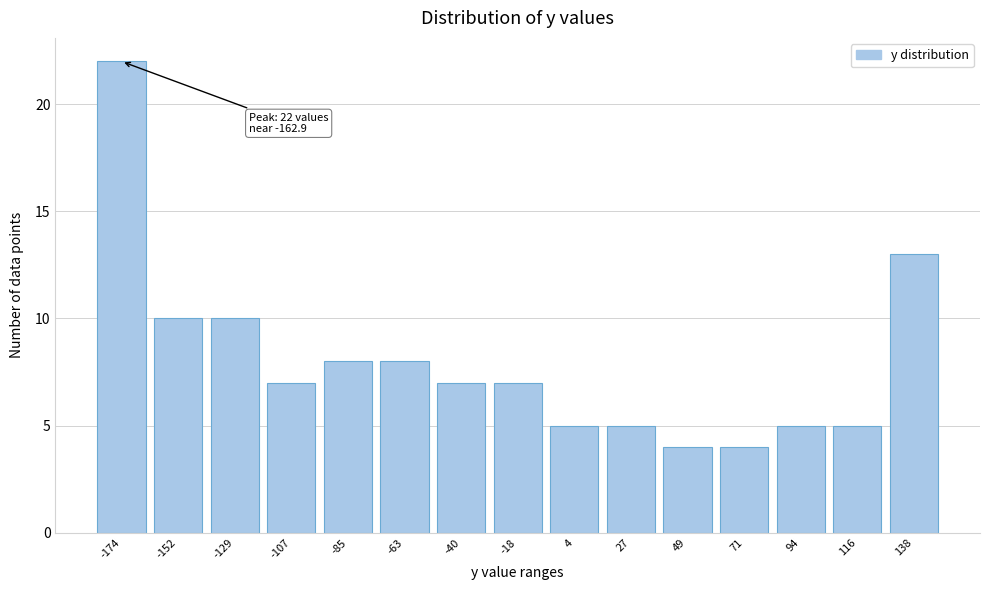

Reading left to right, what are all the values shown in this chart?

-174=22	-152=10	-129=10	-107=7	-85=8	-63=8	-40=7	-18=7	4=5	27=5	49=4	71=4	94=5	116=5	138=13